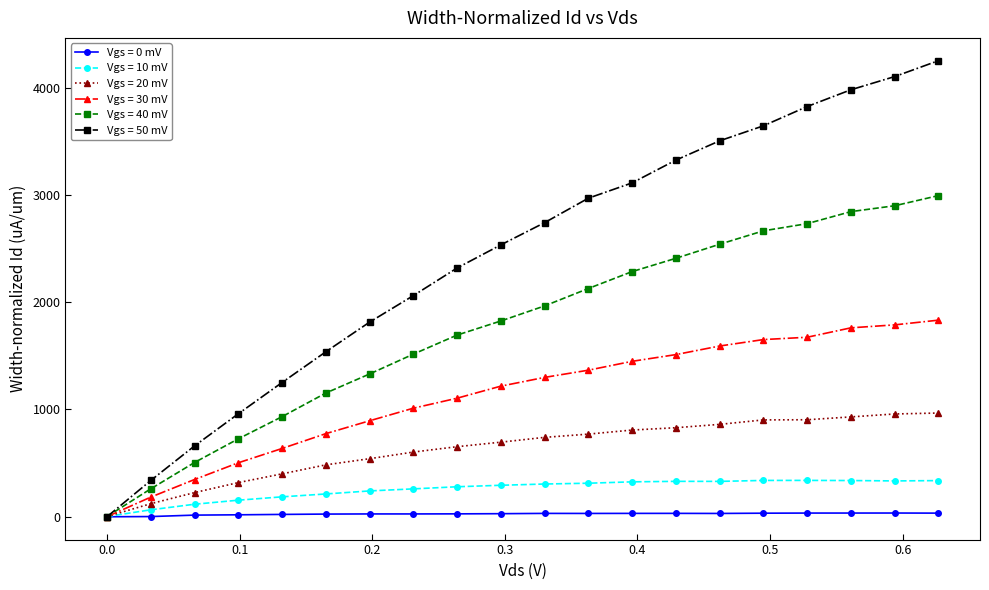

What is the value of the Vgs = 30 mV point at the 17th from the left?

1673.5